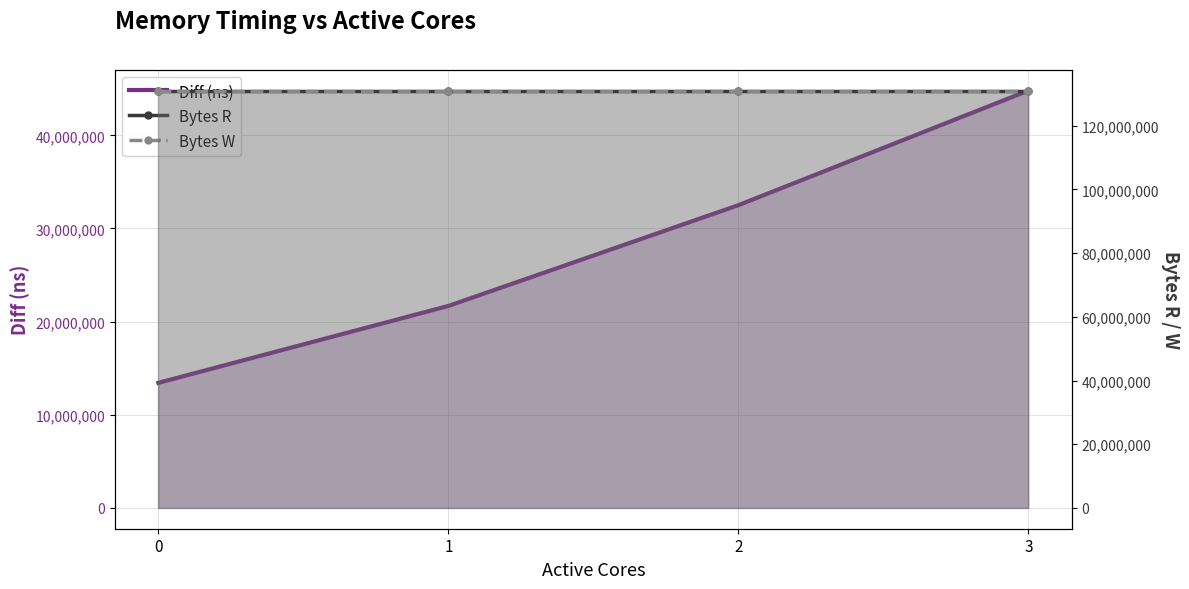

How many lines are shown in the chart?

3